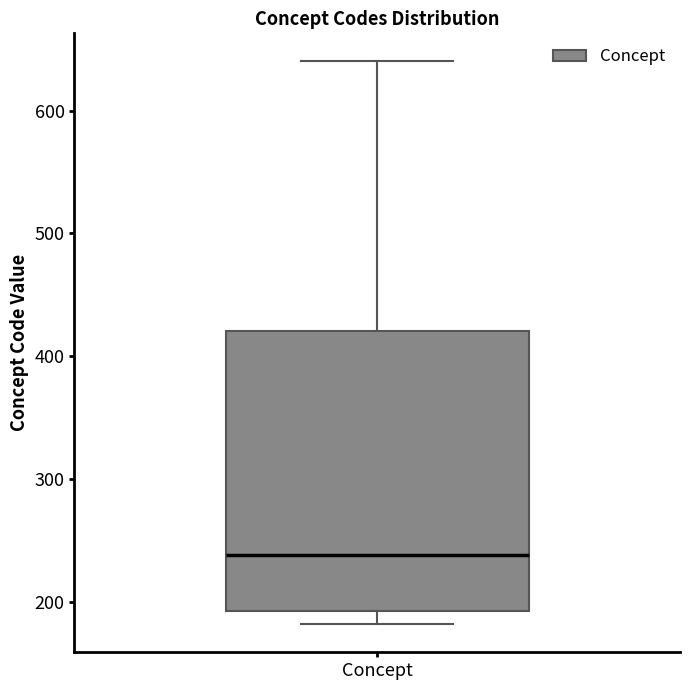

Where does the median line of the box for Concept sit on the y-axis? The values are not printed on the chart, so give them approximately, as read against the axis.

240